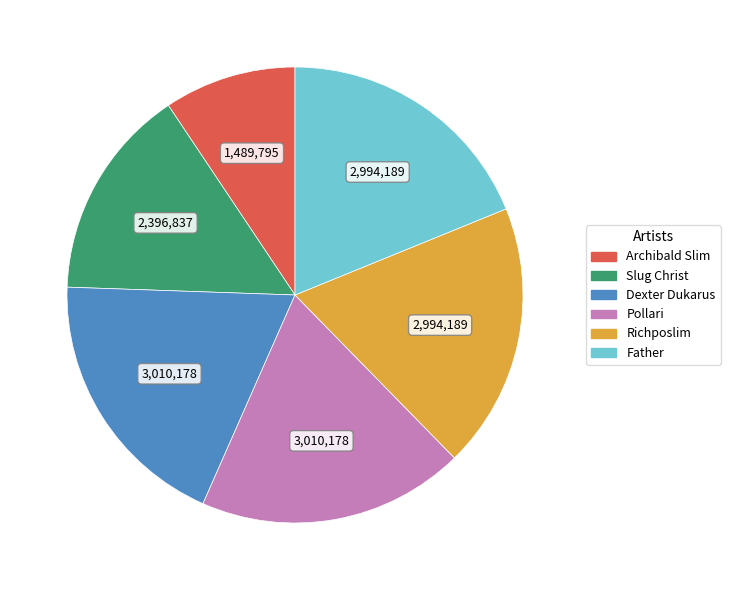

Approximately how many times larger is the value at Pollari compared to Father?

1.0